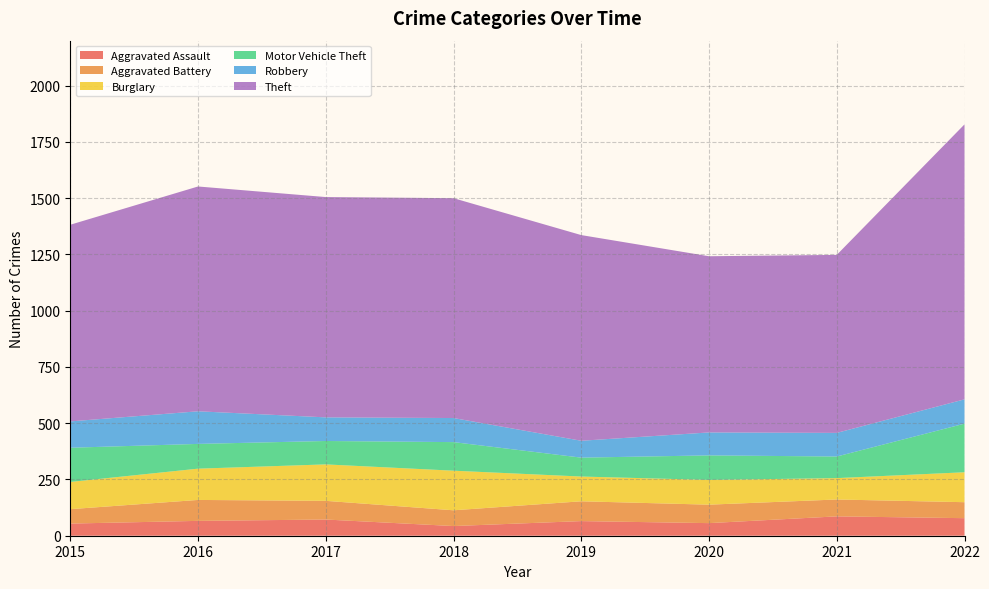

Reading left to right, transcribe all the data shown in this chart.

Aggravated Assault: 2015=54	2016=66	2017=72	2018=43	2019=65	2020=56	2021=86	2022=78
Aggravated Battery: 2015=64	2016=93	2017=83	2018=70	2019=88	2020=82	2021=75	2022=71
Burglary: 2015=121	2016=139	2017=162	2018=176	2019=110	2020=110	2021=95	2022=133
Motor Vehicle Theft: 2015=152	2016=110	2017=104	2018=127	2019=84	2020=109	2021=96	2022=216
Robbery: 2015=117	2016=145	2017=105	2018=107	2019=75	2020=102	2021=105	2022=108
Theft: 2015=874	2016=999	2017=979	2018=977	2019=914	2020=783	2021=791	2022=1222